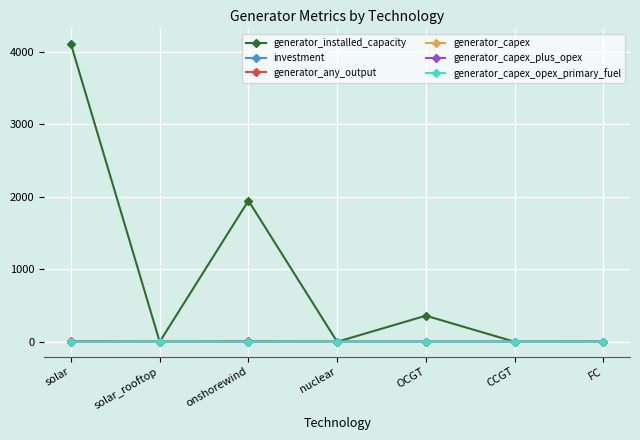

At which category does generator_installed_capacity reach its first local valley?

solar_rooftop